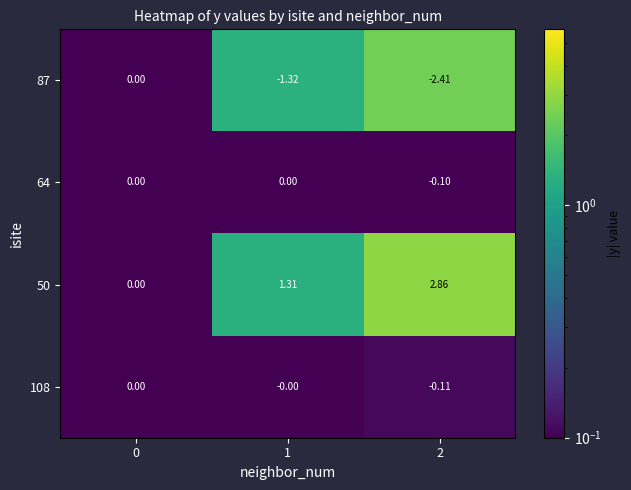

Is the value of 87 at 1 greater than the value of 108 at 2?

No